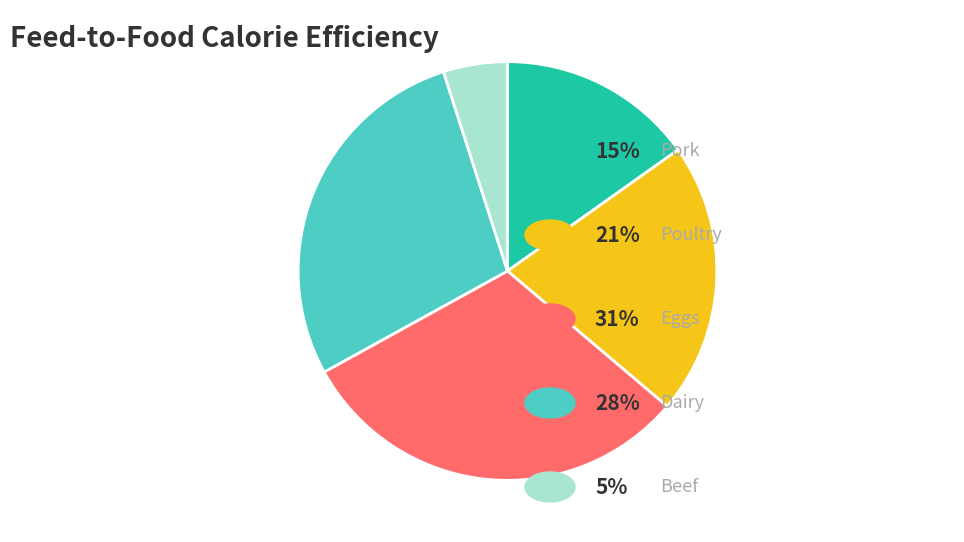

Does any single category account for the majority?

No